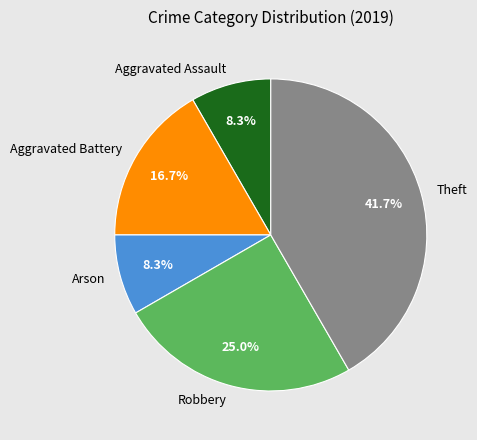

Combined, do Robbery and Arson account for over 50%?

No